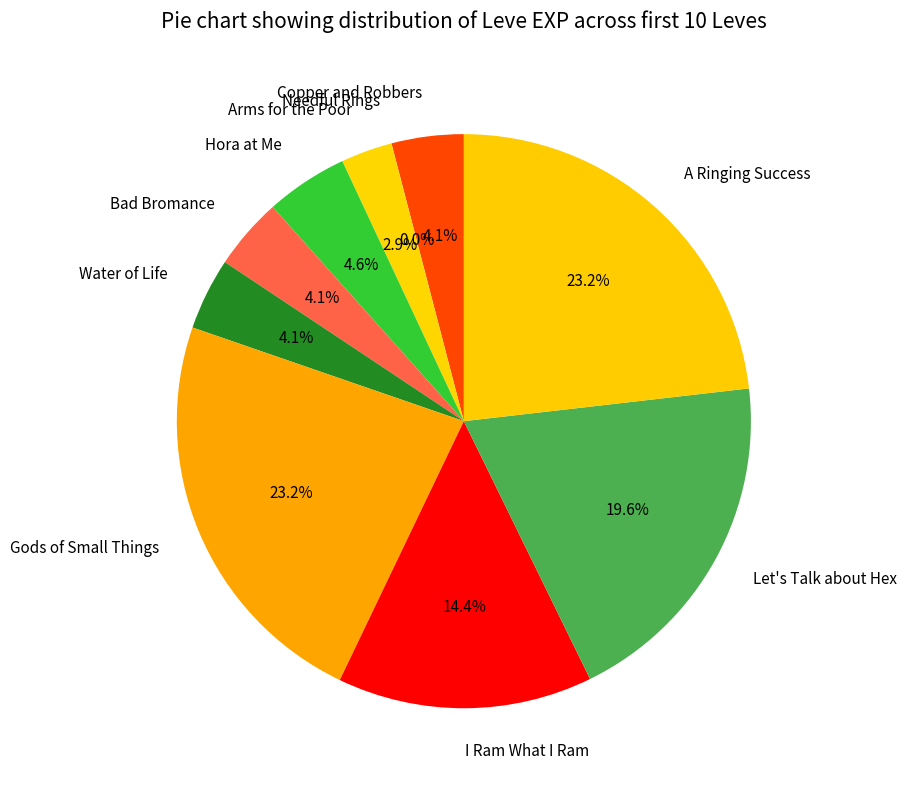

Between Copper and Robbers and Hora at Me, which is larger?

Hora at Me